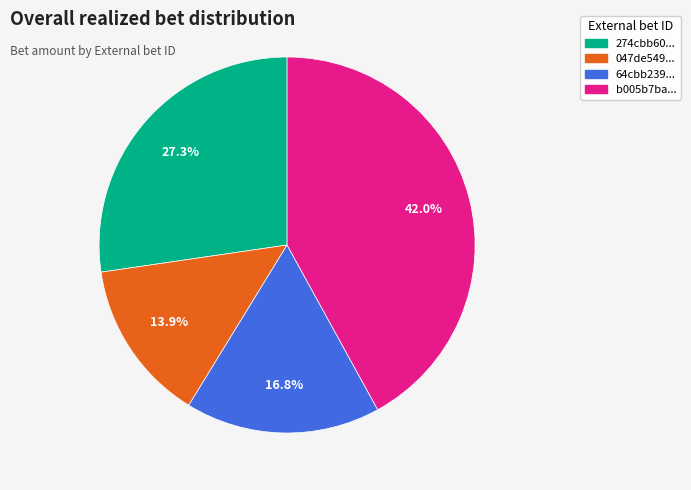

How many slices are in this pie chart?

4